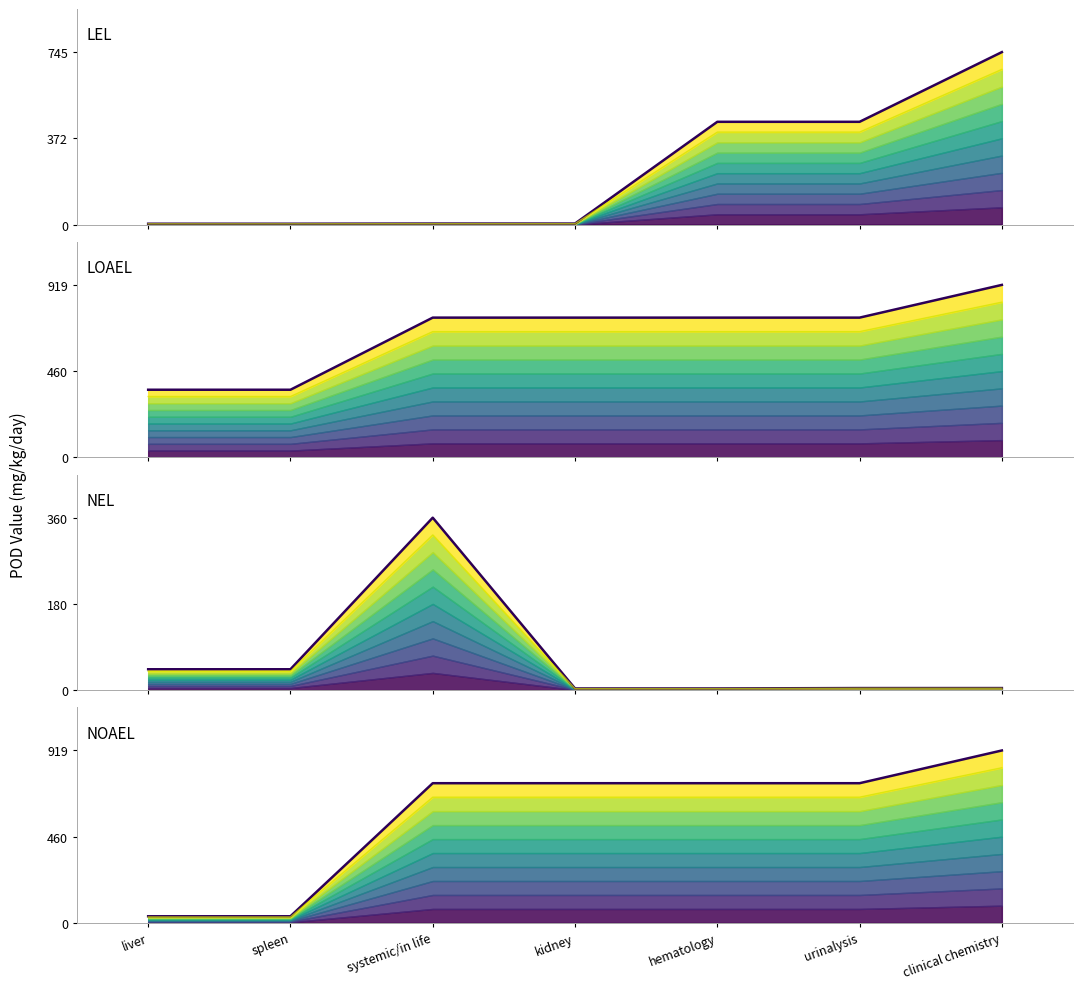

What is the sum of all nel values?

463.2